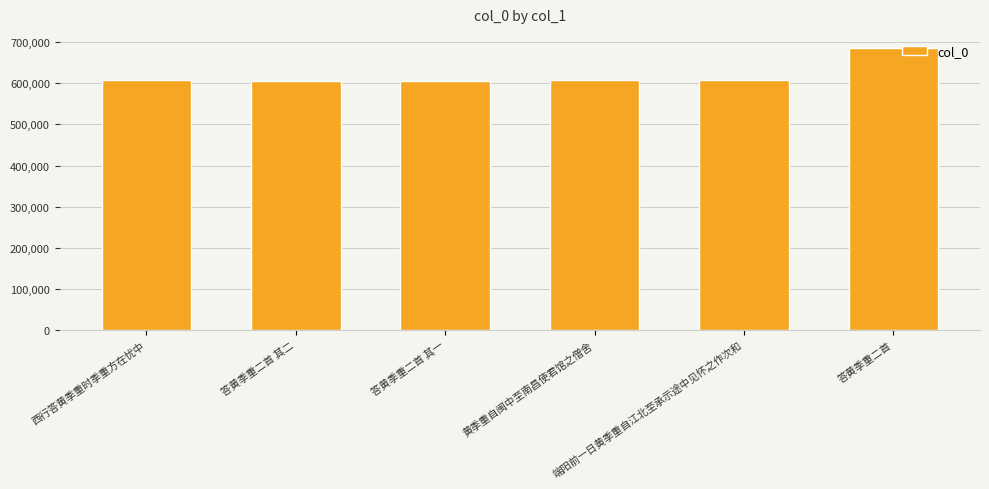

What is the change in value from 黄季重自闽中至南昌使君馆之僧舍 to 答黄季重二首?

+78911